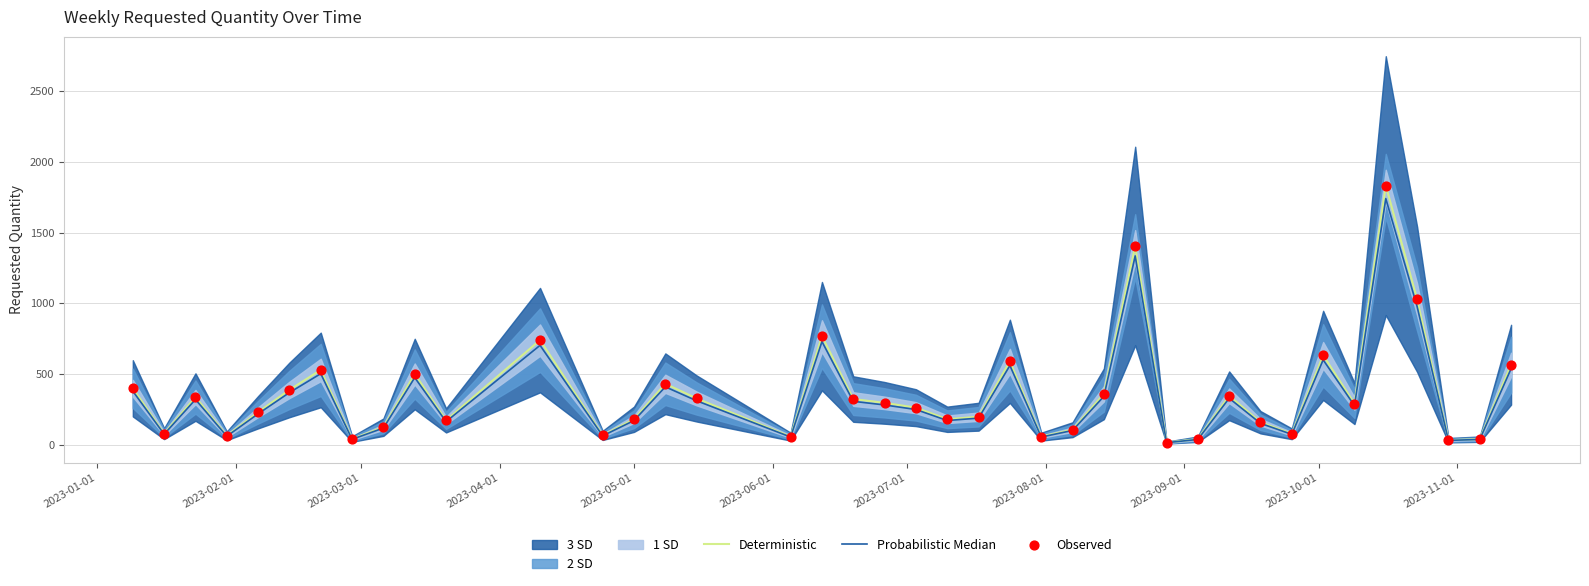

What is the highest value of the Deterministic series?

1832.0